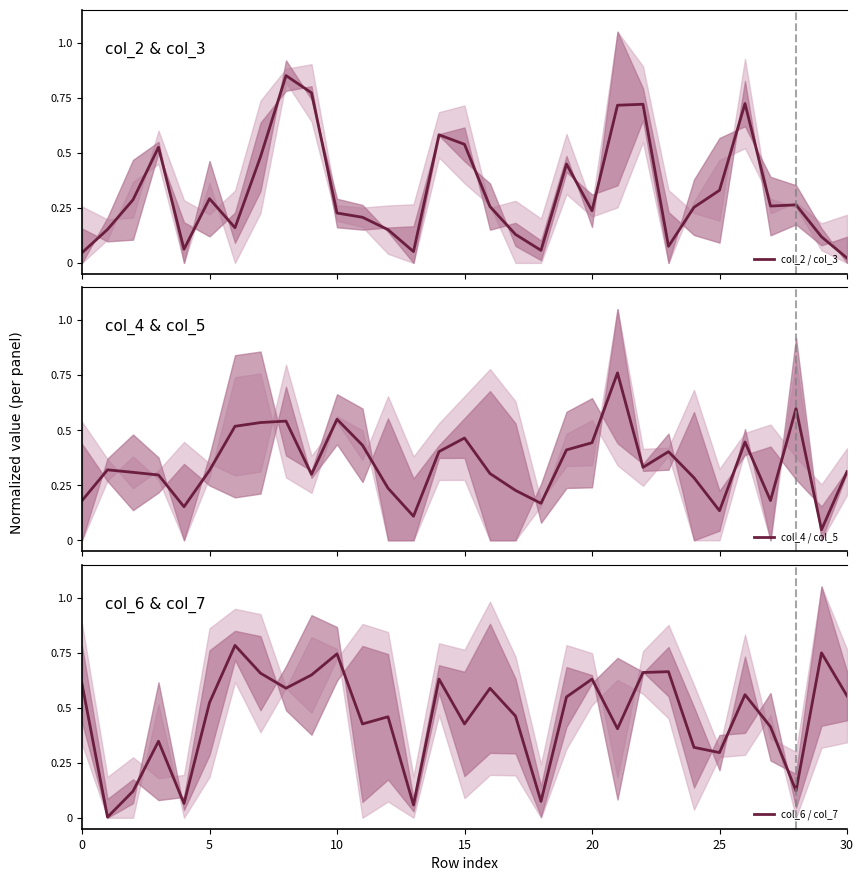

What is the maximum value shown in the chart?

0.9